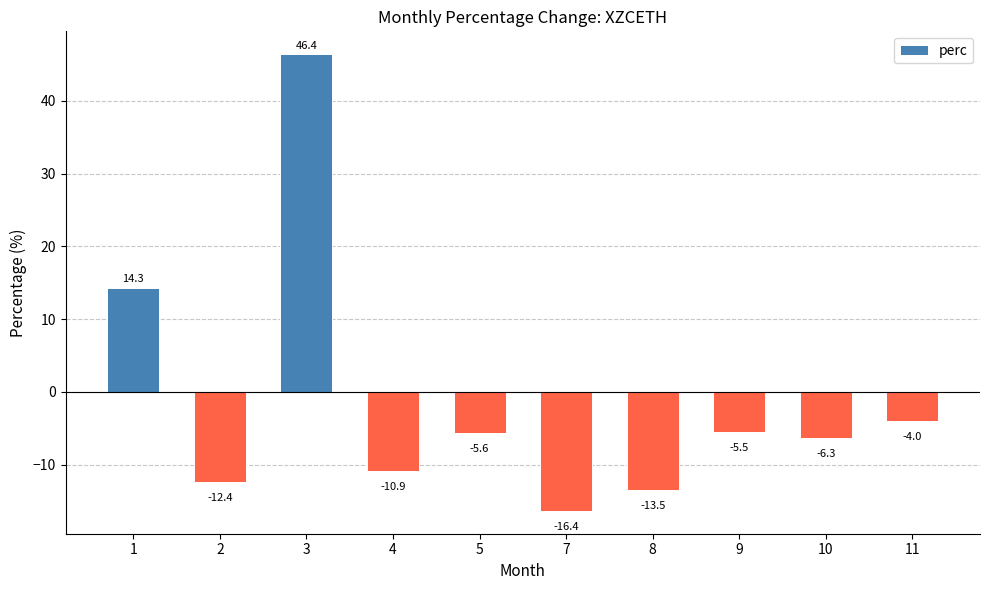

How many negative values are there?

8